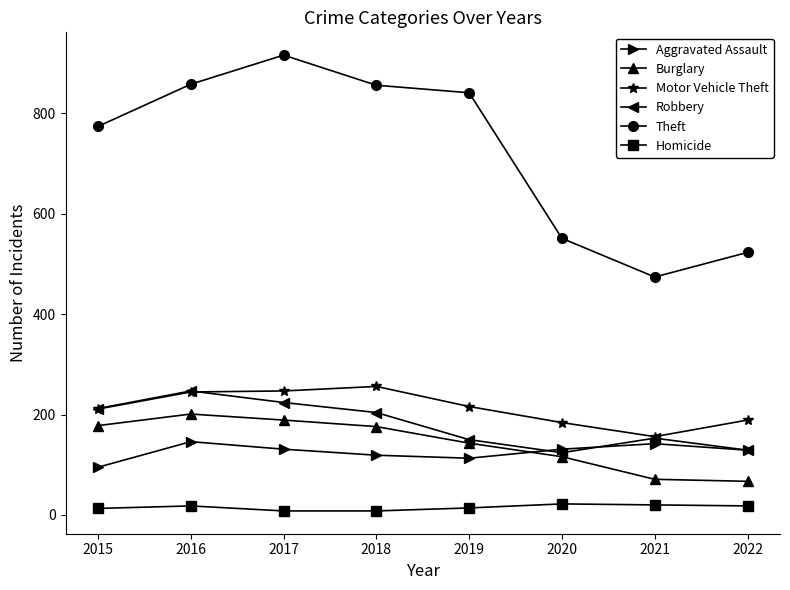

What is the approximate value of Burglary at 2021?

71